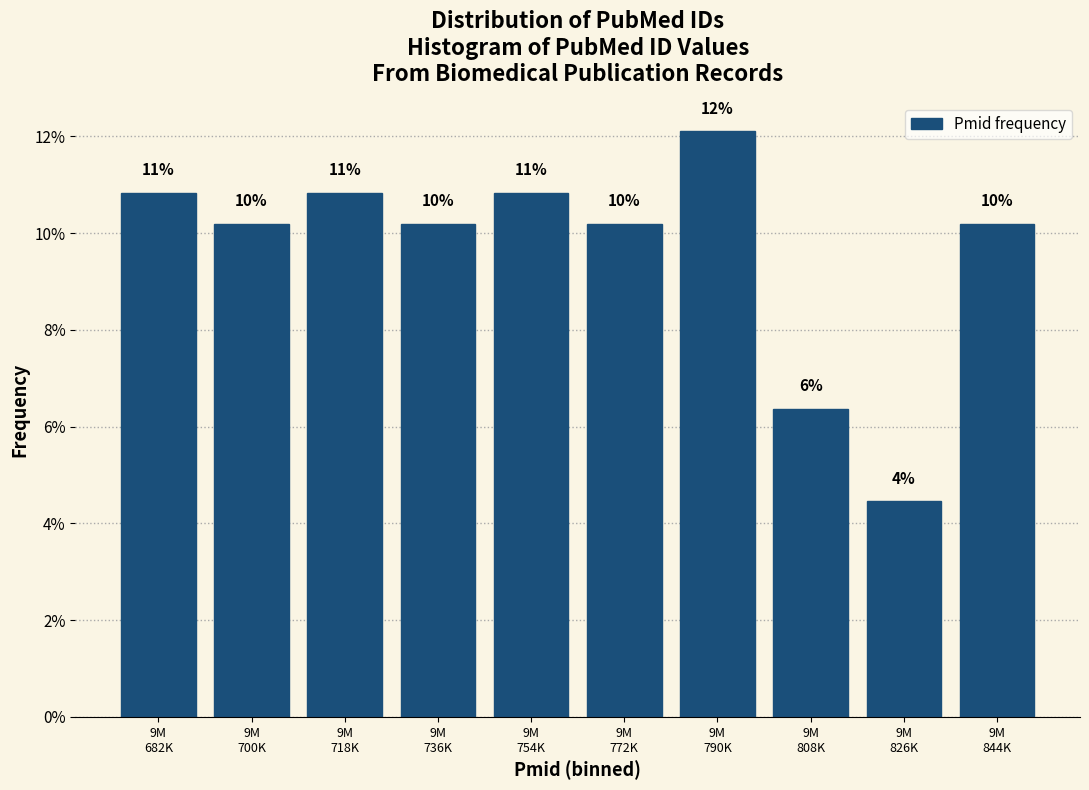

How many bars are there in total?

10